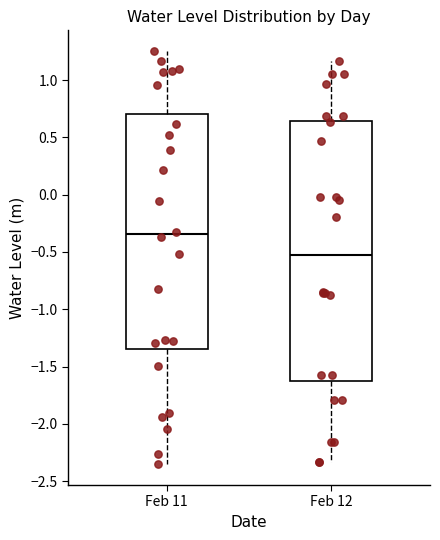

Reading left to right, transcribe this box plot: for each box, give where its median line is, the range the box spans, and where its two whiskers end, as read against the y-axis. The values are not printed on the chart, so give them approximately, as read against the axis.

Feb 11: median -0.35, box -1.35 to 0.70, whiskers -2.35 to 1.25
Feb 12: median -0.50, box -1.65 to 0.65, whiskers -2.35 to 1.15